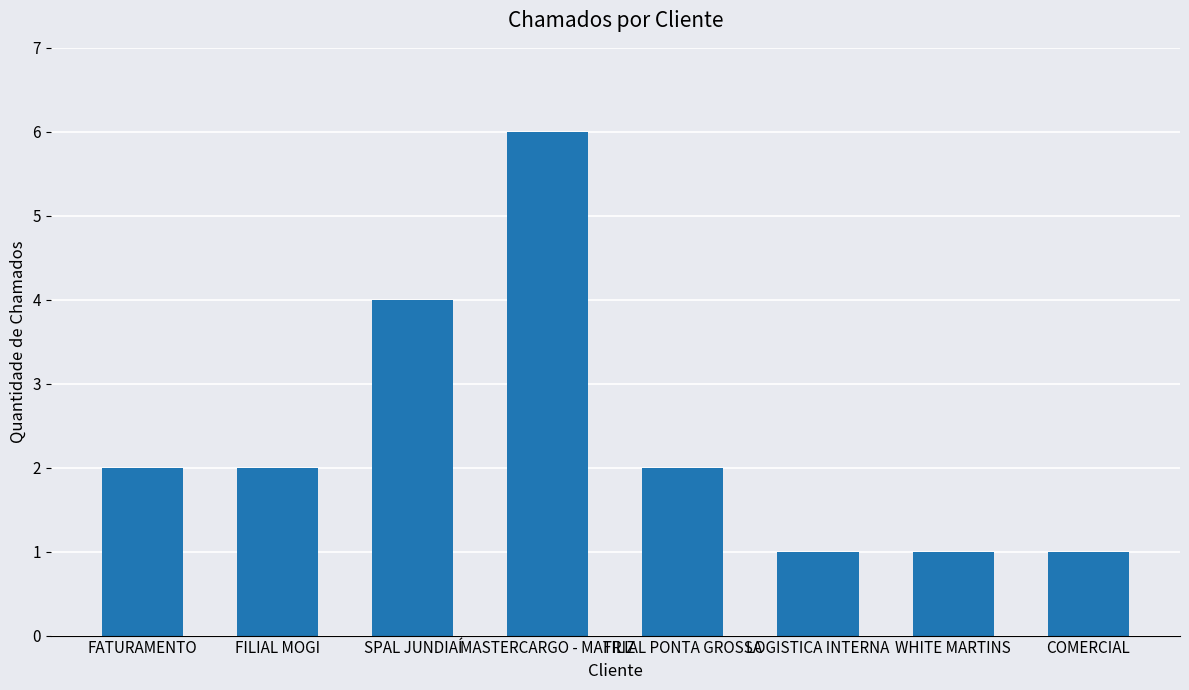

What is the ratio of the value at LOGISTICA INTERNA to the value at MASTERCARGO - MATRIZ?

0.2